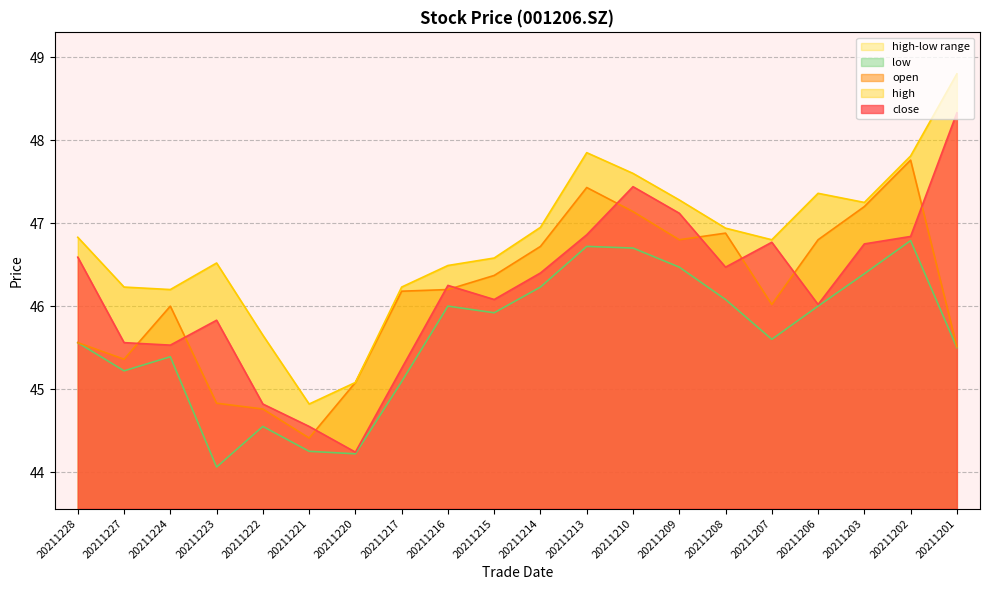

The value of open at 20211206 is 71.7. True or false?

False